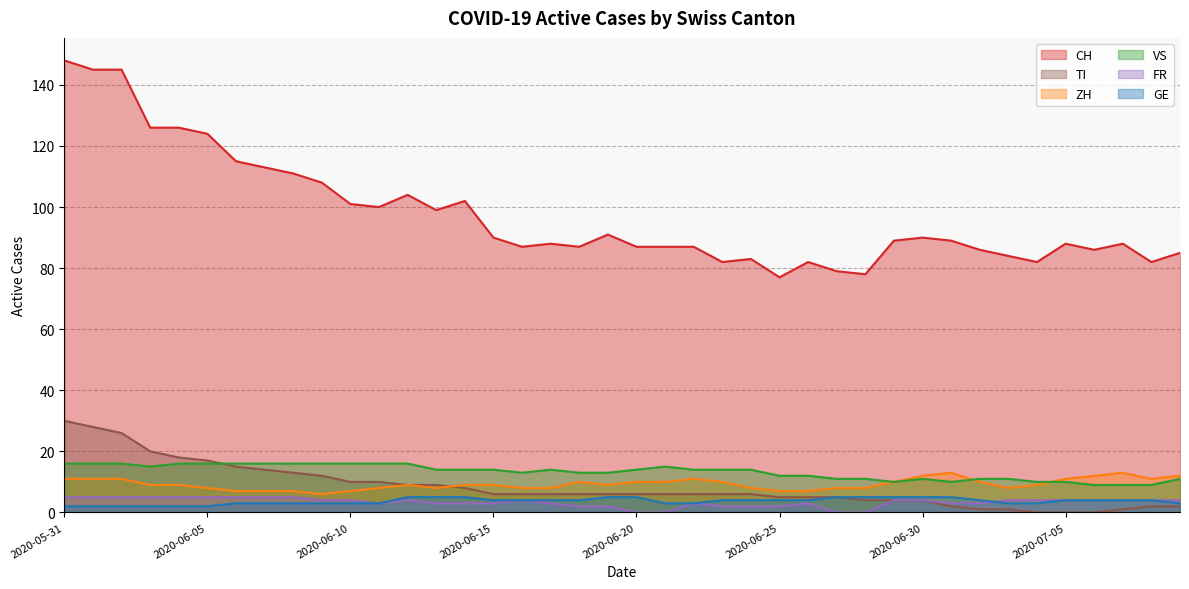

Count the number of data series in this chart.

6